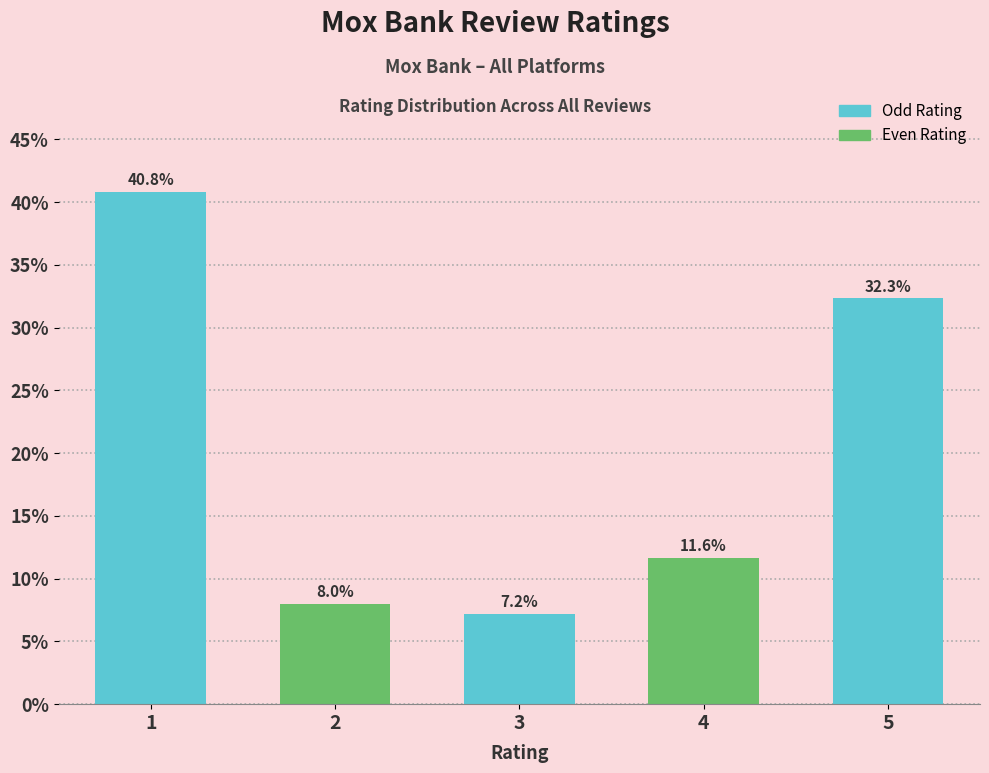

Reading left to right, extract all data points from this chart.

1=40.8	2=8.0	3=7.2	4=11.6	5=32.3